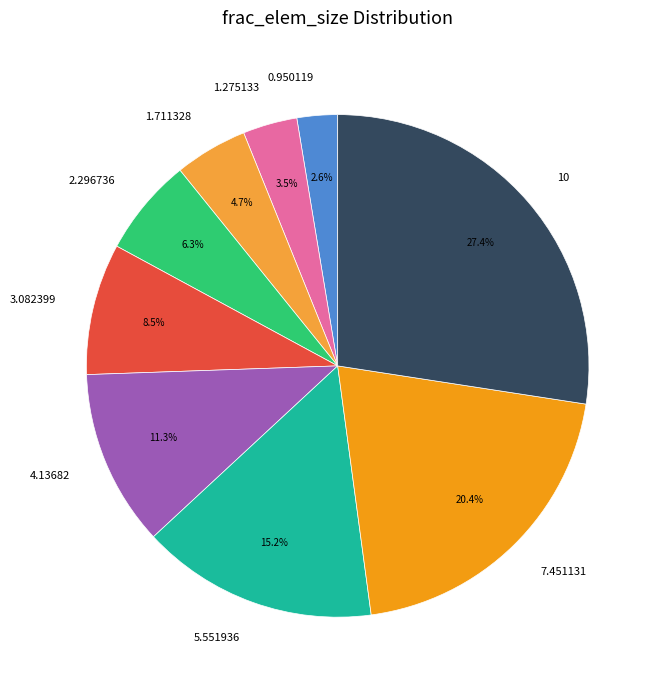

Combined, do 1.711328 and 0.950119 account for over 50%?

No